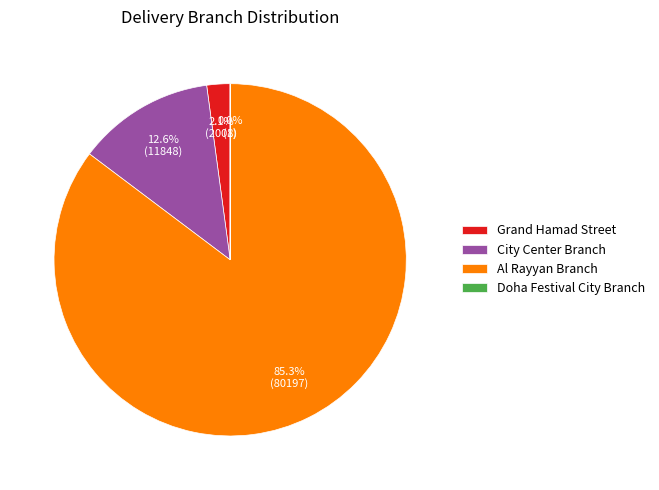

Combined, do Grand Hamad Street and Al Rayyan Branch account for over 50%?

Yes